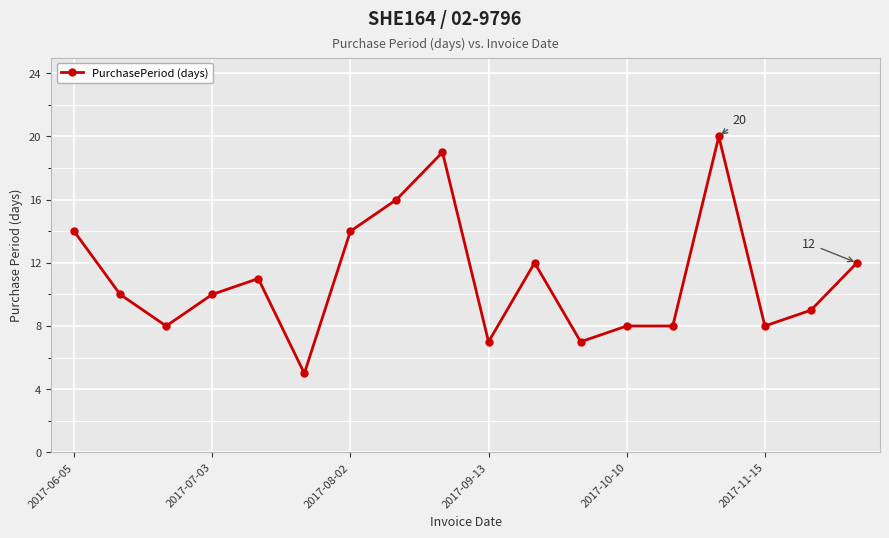

Reading left to right, transcribe all the data shown in this chart.

14	10	8	10	11	5	14	16	19	7	12	7	8	8	20	8	9	12